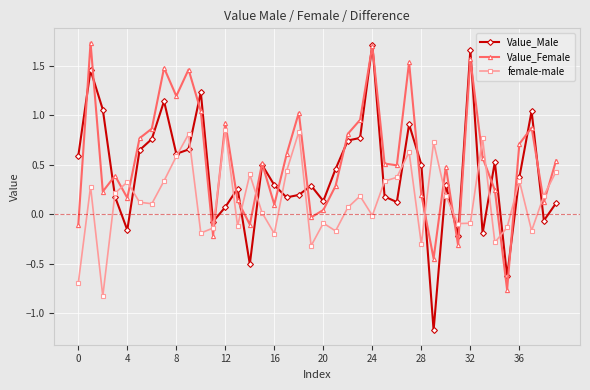

What are all the series names shown in the legend?

Value_Male, Value_Female, female-male